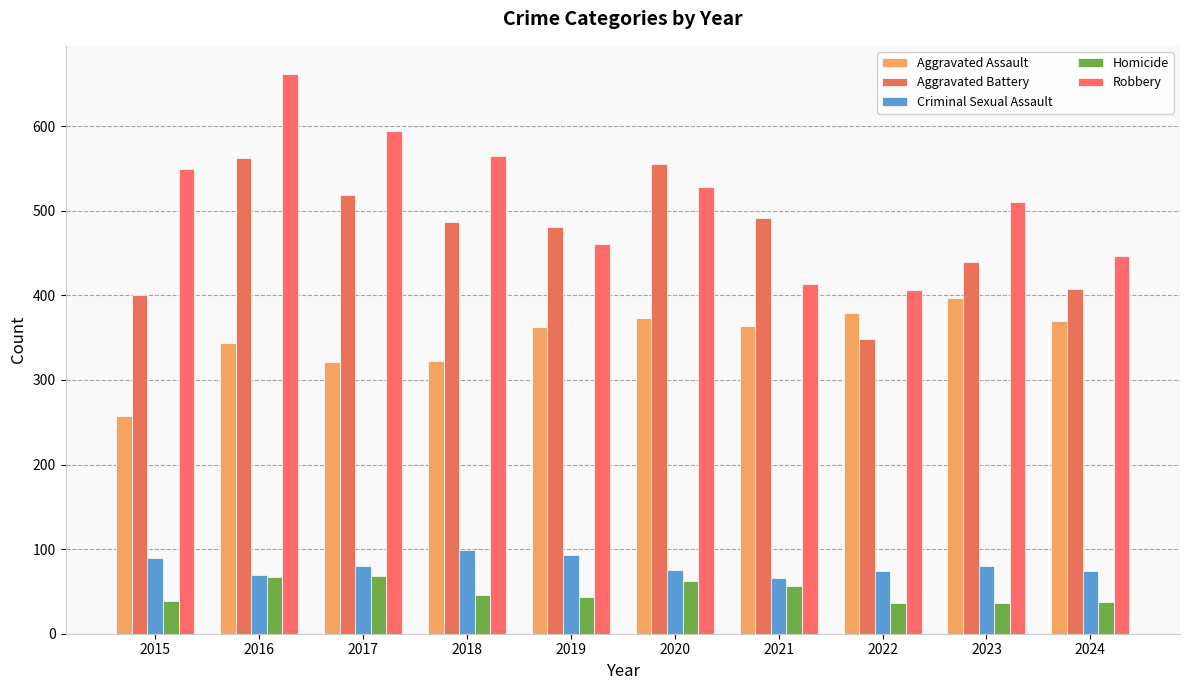

At 2023, list the series in order from largest to smallest.

Robbery, Aggravated Battery, Aggravated Assault, Criminal Sexual Assault, Homicide